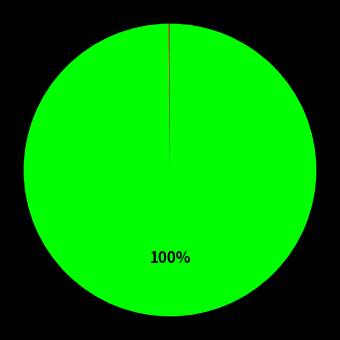

Is there any slice that represents more than half of the pie?

Yes